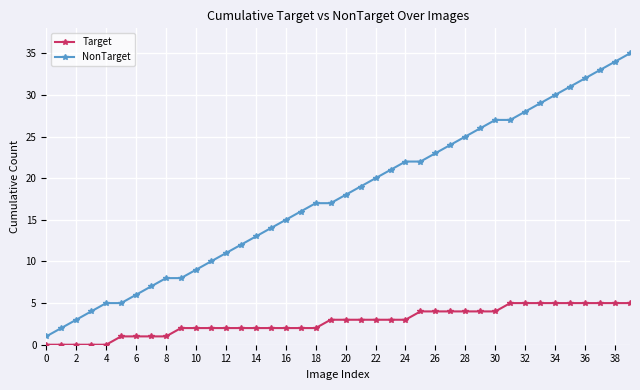

True or false: NonTarget and Target cross at least once.

False